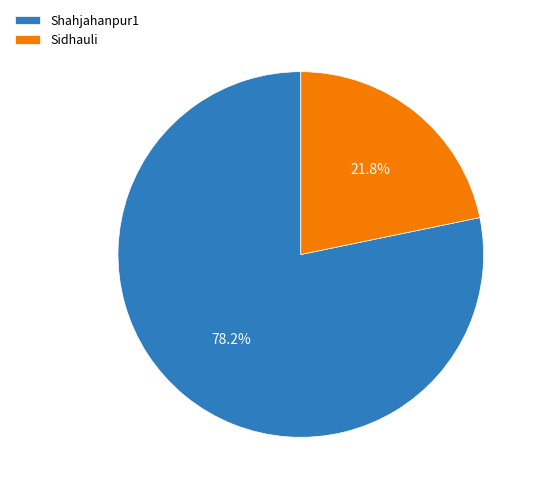

How many segments does this pie chart have?

2